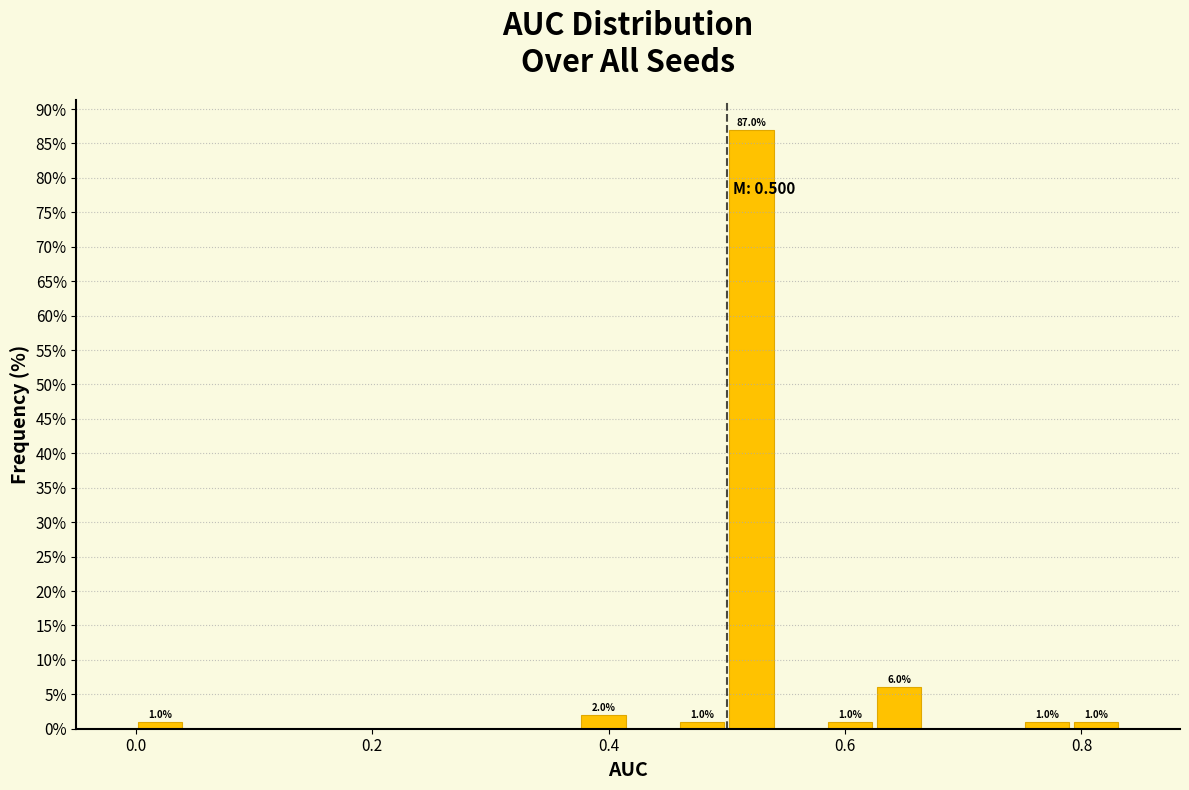

Read against the x-axis, roughly where is the centre of the tallest bar?

0.52